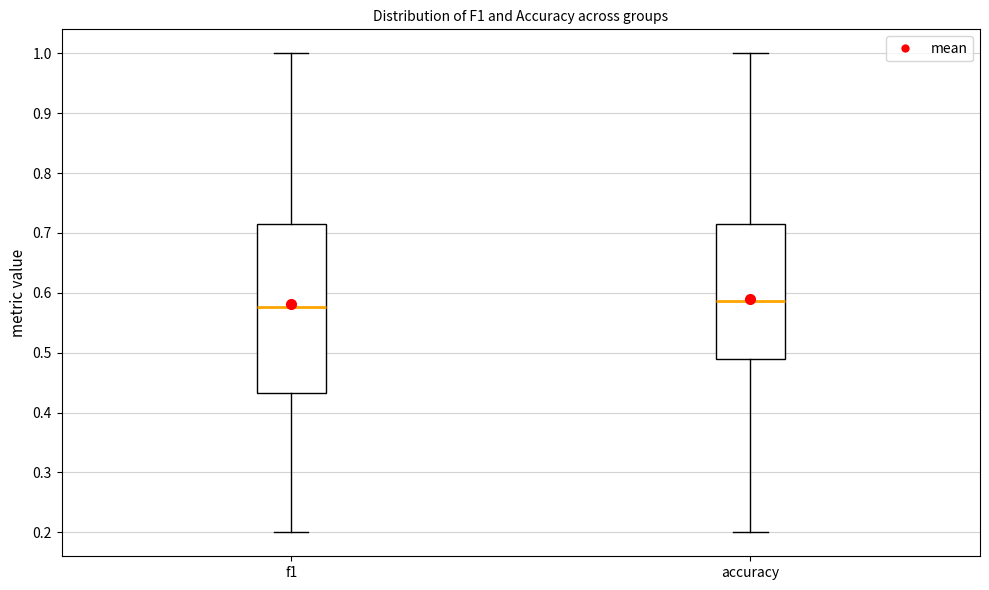

Where does the upper whisker of the box for f1 end on the y-axis? The values are not printed on the chart, so give them approximately, as read against the axis.

1.00